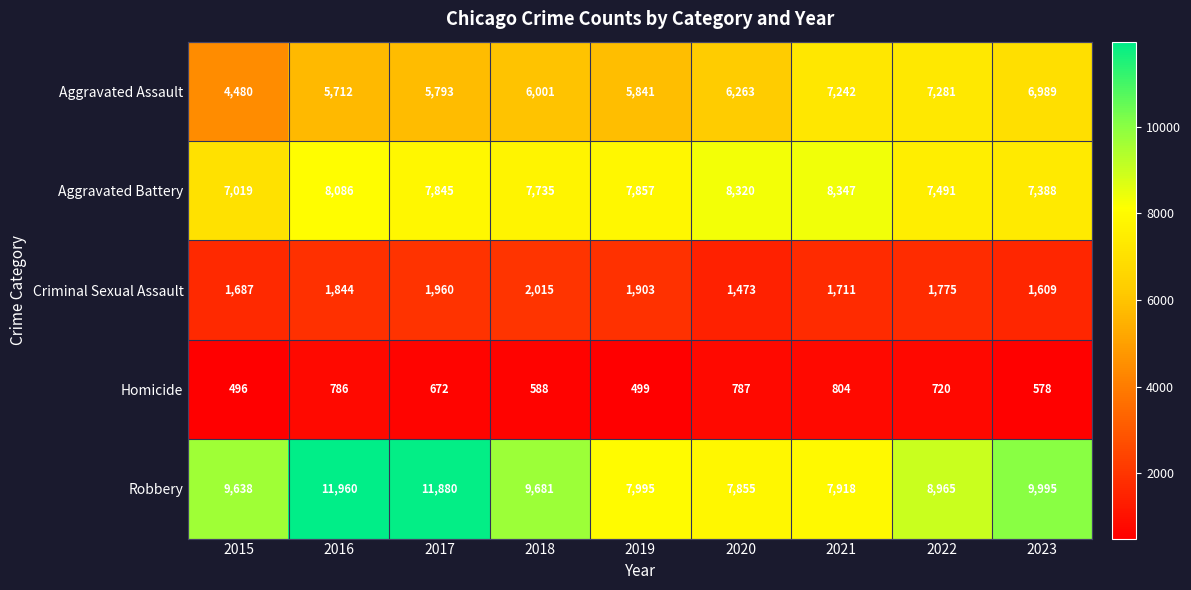

Is it true that Aggravated Battery equals 4942 at 2017?

False